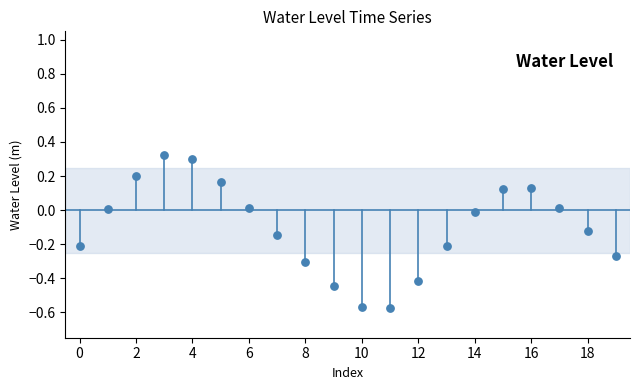

What is the range of Y values (max minus min)?

0.9